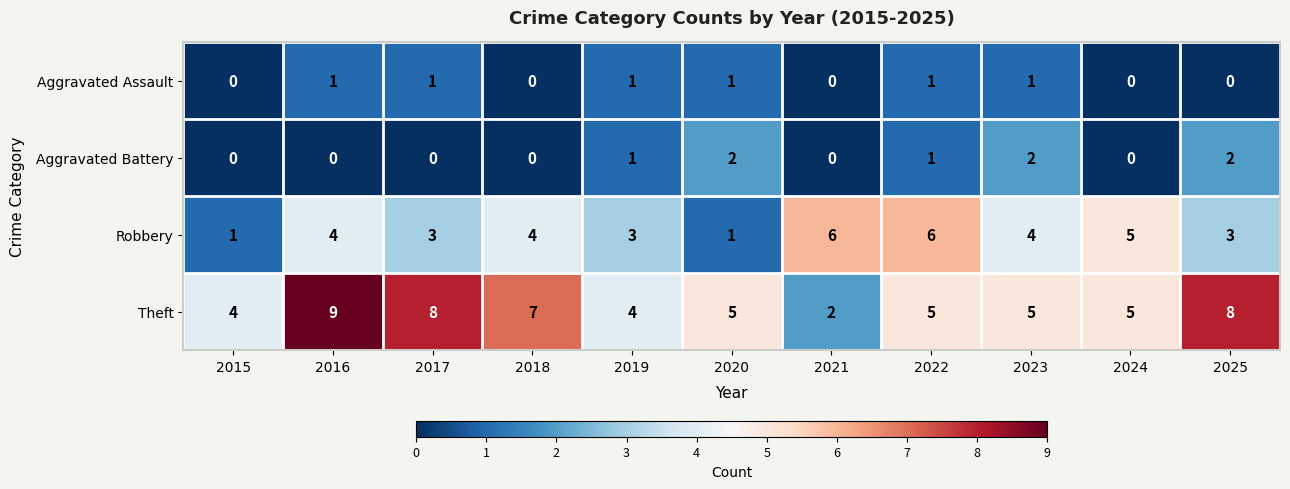

The Aggravated Battery series shows -1 at 2015. True or false?

False